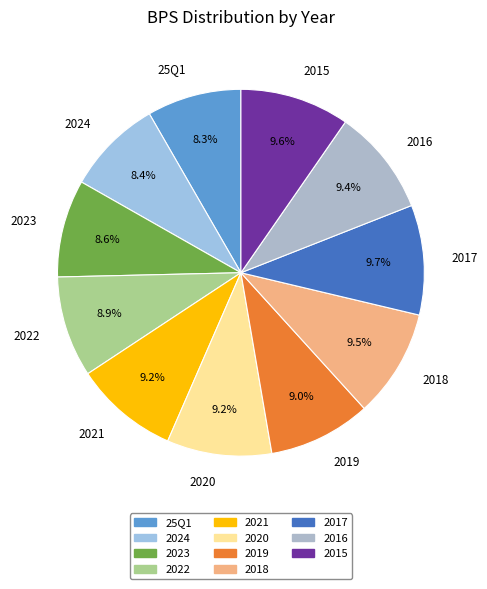

Do 2020 and 2017 together represent more than half of the pie?

No